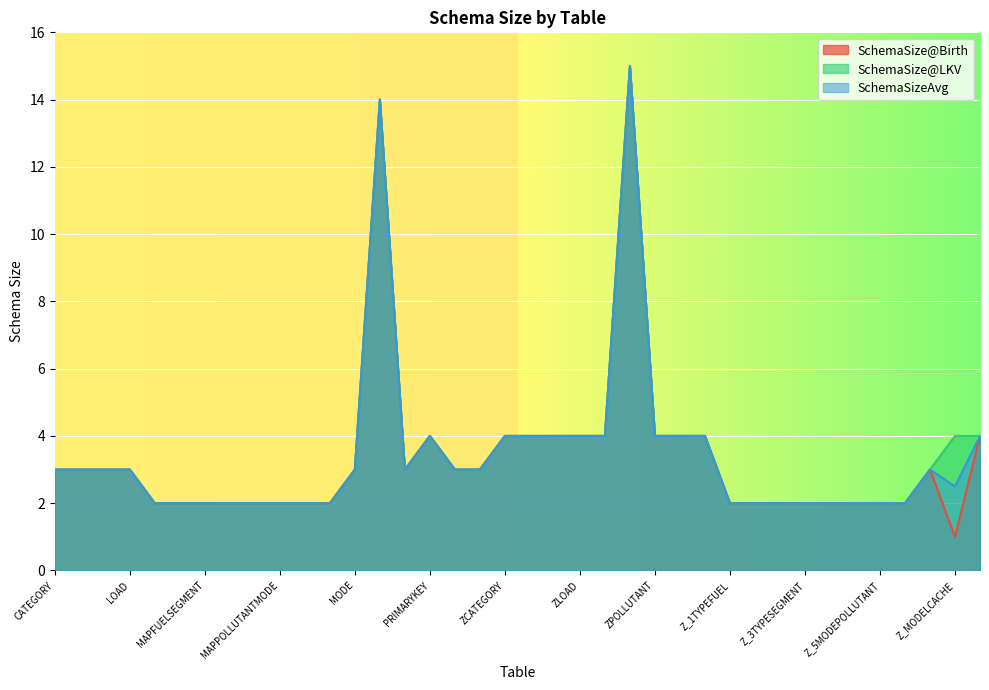

Reading left to right, list all the values displayed in this chart.

SchemaSize@Birth: 3.0	3.0	3.0	3.0	2.0	2.0	2.0	2.0	2.0	2.0	2.0	2.0	3.0	14.0	3.0	4.0	3.0	3.0	4.0	4.0	4.0	4.0	4.0	15.0	4.0	4.0	4.0	2.0	2.0	2.0	2.0	2.0	2.0	2.0	2.0	3.0	1.0	4.0
SchemaSize@LKV: 3.0	3.0	3.0	3.0	2.0	2.0	2.0	2.0	2.0	2.0	2.0	2.0	3.0	14.0	3.0	4.0	3.0	3.0	4.0	4.0	4.0	4.0	4.0	15.0	4.0	4.0	4.0	2.0	2.0	2.0	2.0	2.0	2.0	2.0	2.0	3.0	4.0	4.0
SchemaSizeAvg: 3.0	3.0	3.0	3.0	2.0	2.0	2.0	2.0	2.0	2.0	2.0	2.0	3.0	14.0	3.0	4.0	3.0	3.0	4.0	4.0	4.0	4.0	4.0	15.0	4.0	4.0	4.0	2.0	2.0	2.0	2.0	2.0	2.0	2.0	2.0	3.0	2.5	4.0